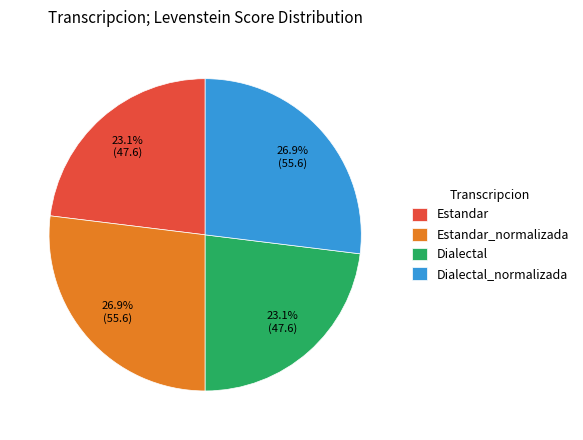

Which has a higher value, Dialectal or Estandar_normalizada?

Estandar_normalizada